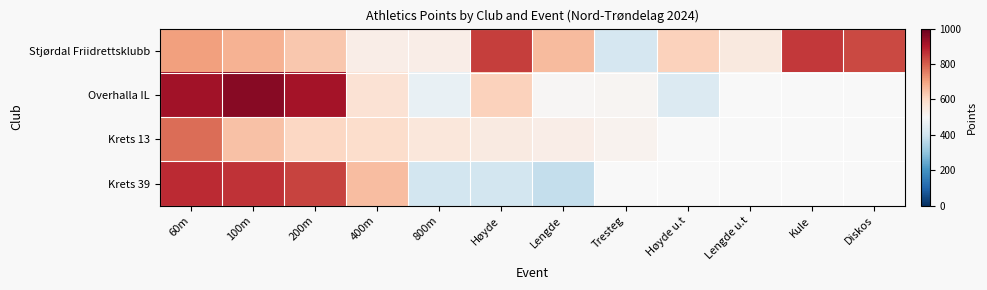

At which label is Krets 39 closest to 628?

400m